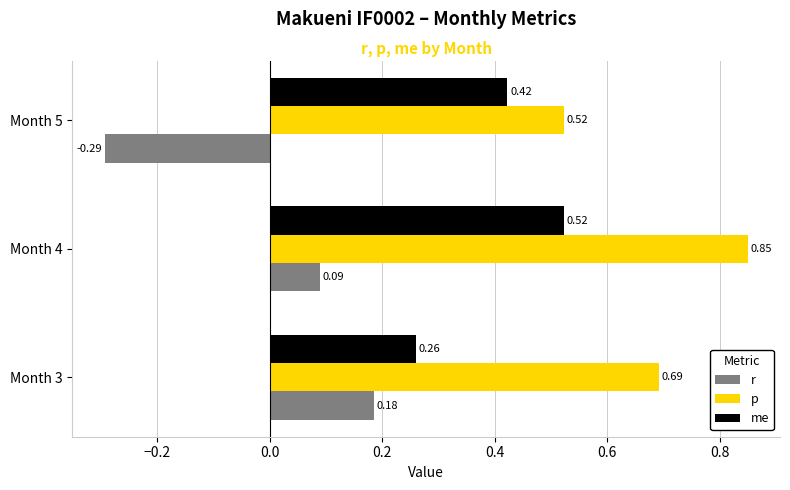

Is the value of me at Month 5 greater than the value of r at Month 5?

Yes